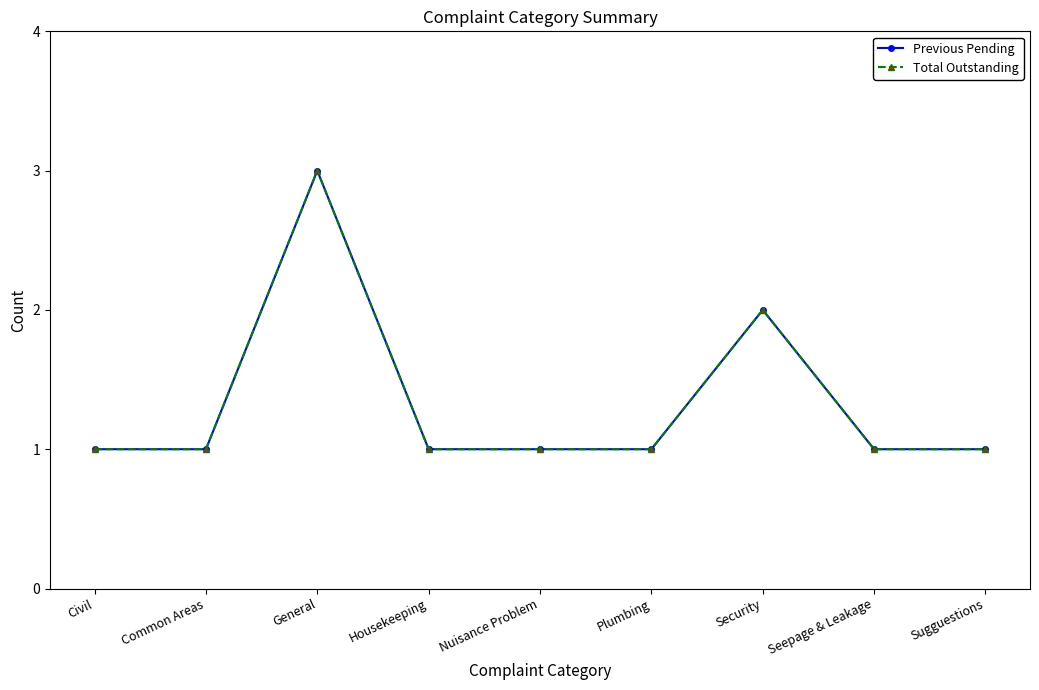

Does the chart have visible grid lines?

No